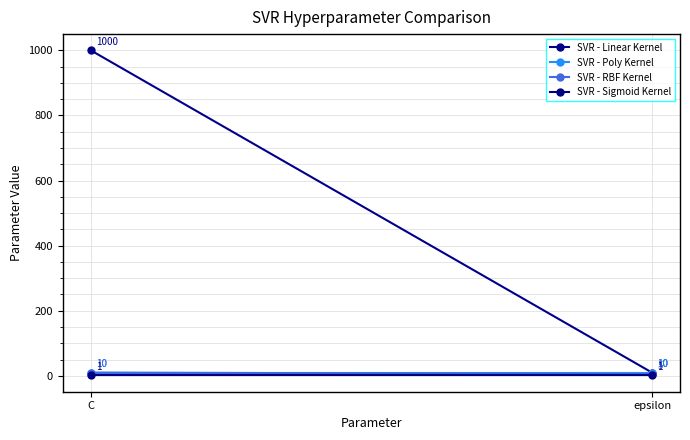

List the labels in order of SVR - Sigmoid Kernel value, largest first.

C, epsilon